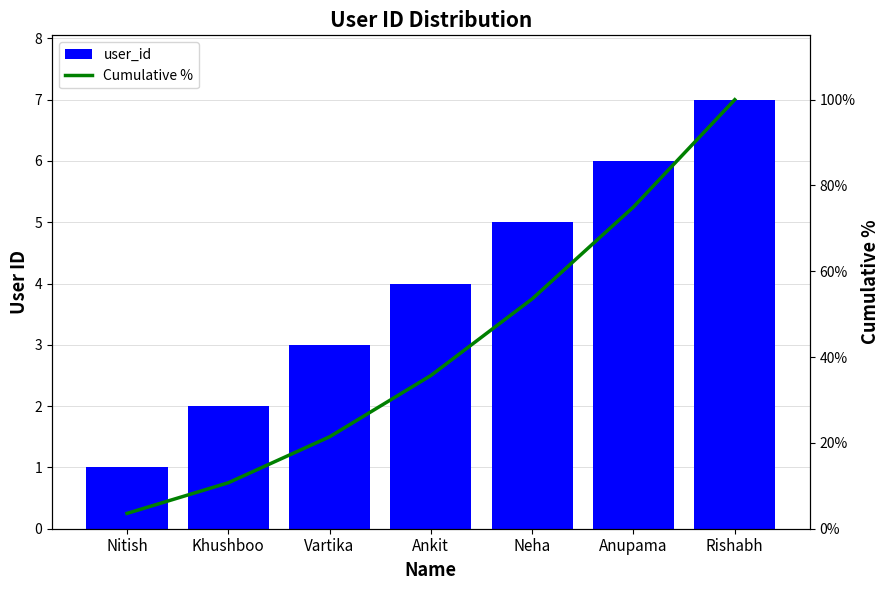

How many values in the Cumulative % series are below 35?

3